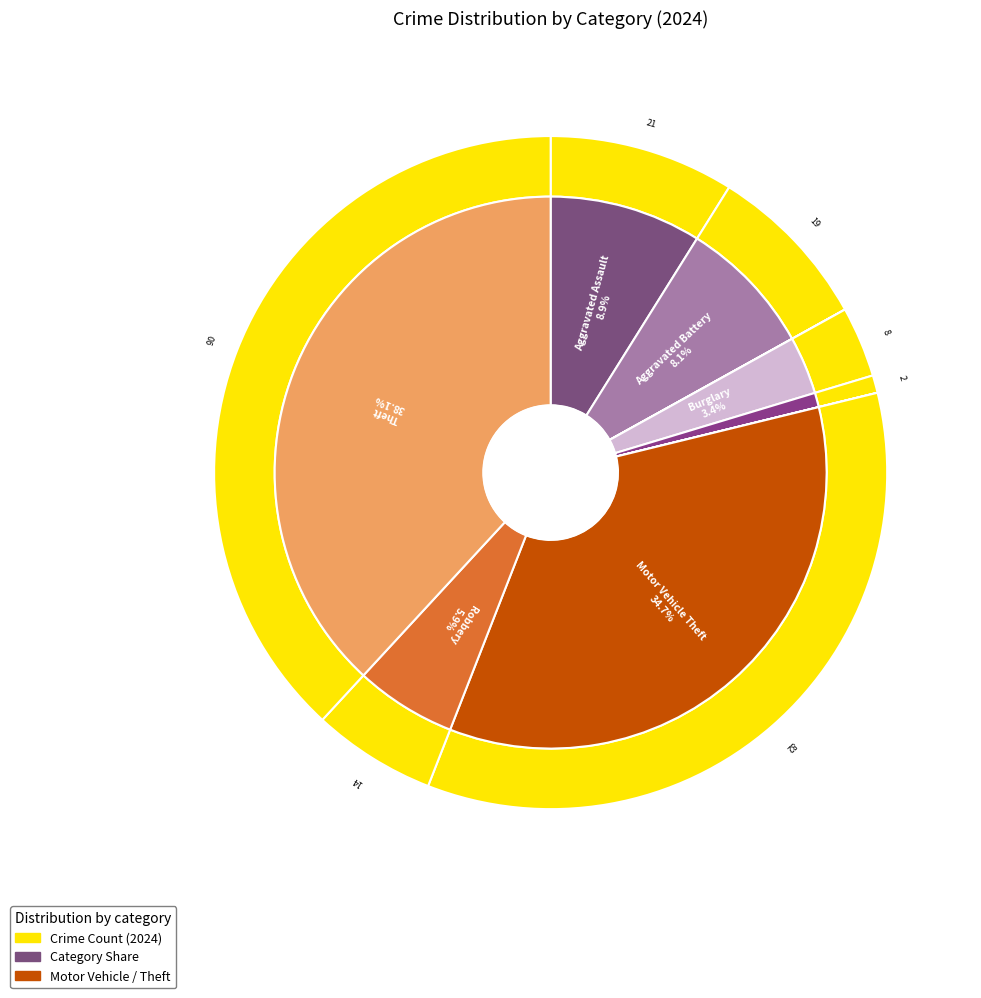

The Robbery slice represents 19% of the pie. True or false?

False